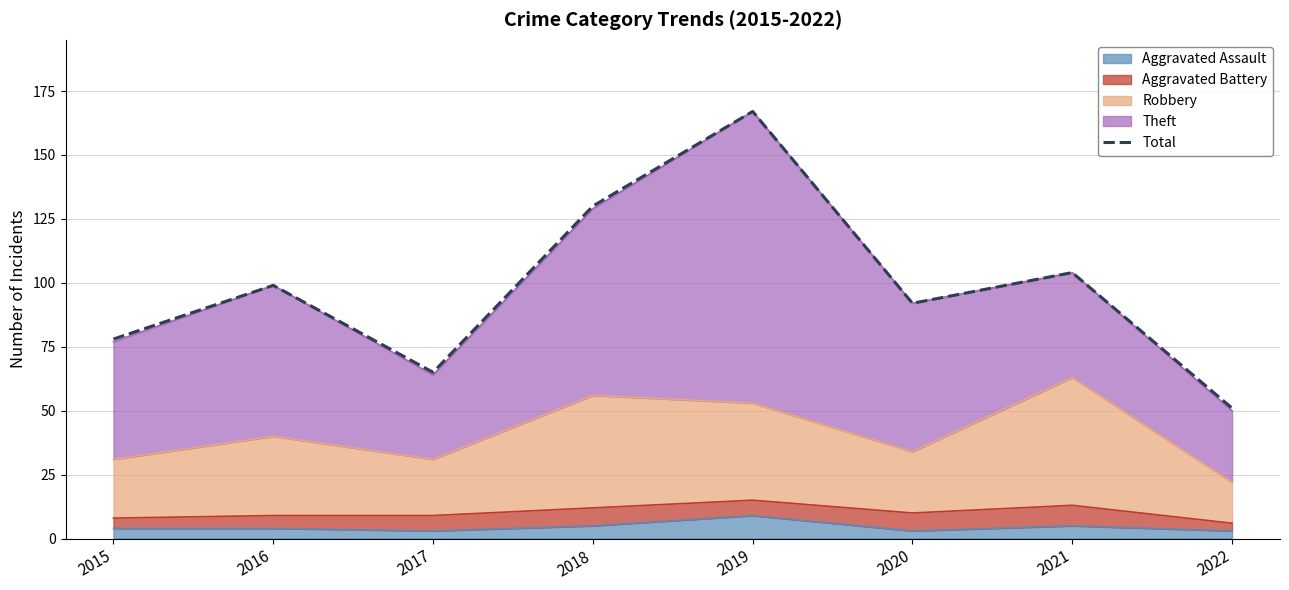

What is the average value?

98